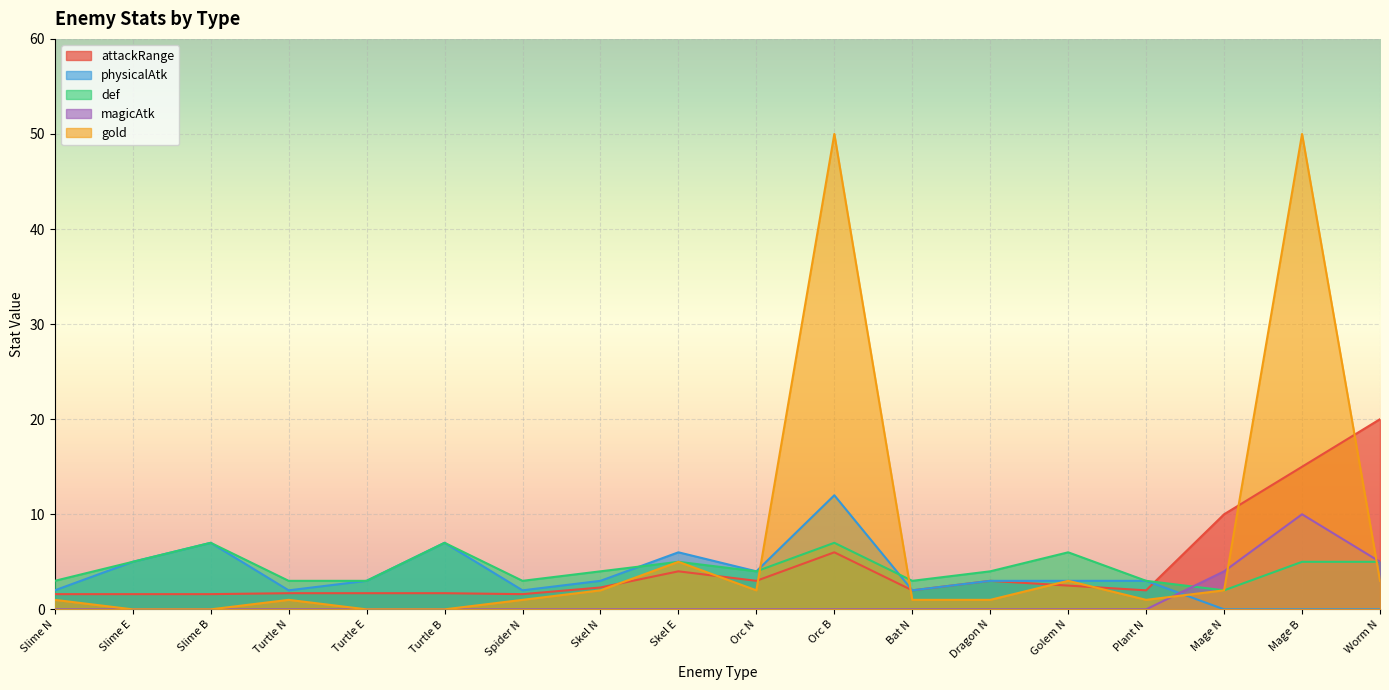

At which label is physicalAtk closest to 6?

Skel E